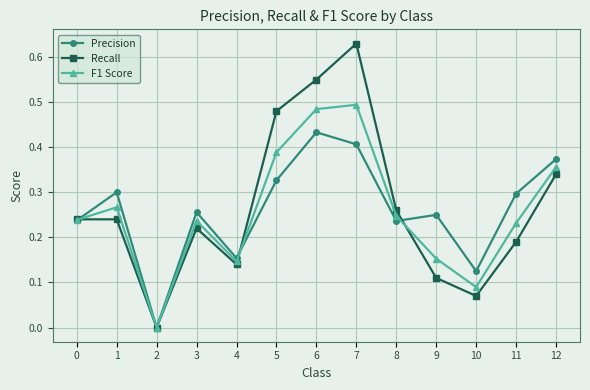

Where is Recall nearest to the value 0?

2